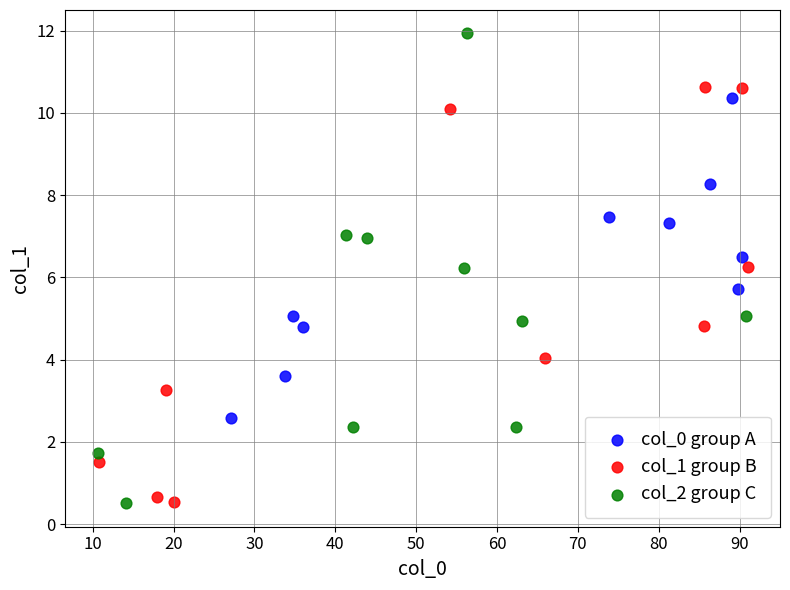

Which series reaches the maximum Y coordinate?

col_2 group C